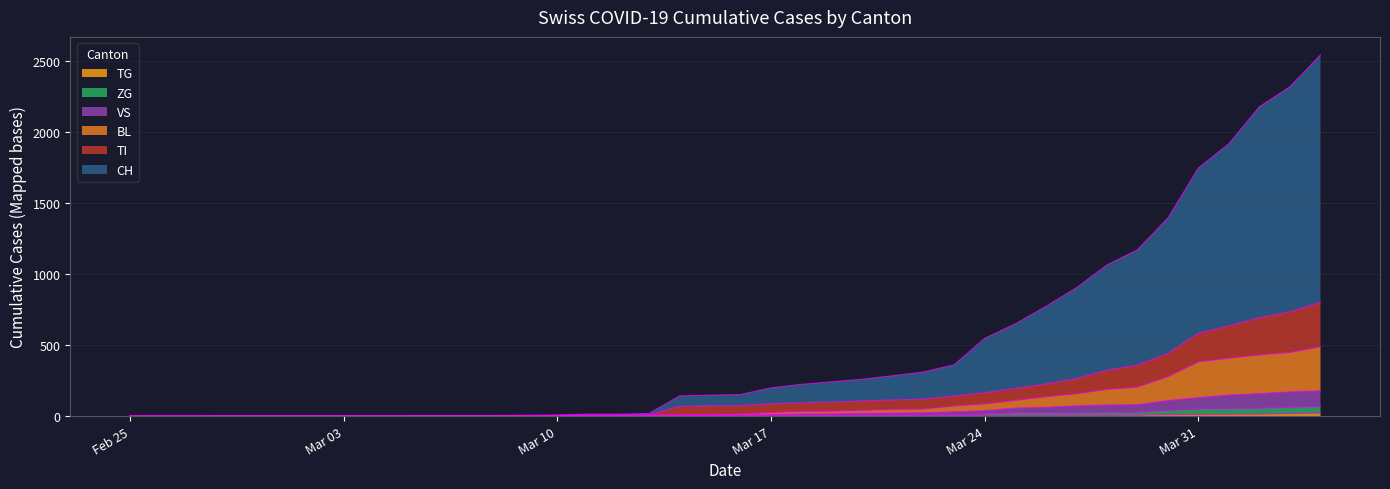

Reading left to right, list all the values displayed in this chart.

CH: 0	0	0	2	2	2	2	2	2	4	4	4	4	6	8	14	14	18	142	148	152	199	224	242	260	285	311	362	548	650	773	904	1065	1172	1396	1749	1920	2181	2322	2546
TI: 0	0	0	2	2	2	2	2	2	2	2	2	2	3	4	5	5	7	69	72	74	87	94	99	107	114	119	142	165	195	227	264	323	359	442	584	636	694	735	802
BL: 0	0	0	2	2	2	2	2	2	2	2	2	2	3	4	5	5	7	8	11	13	25	32	34	40	46	49	71	85	110	136	157	187	204	277	382	407	431	448	488
VS: 0	0	0	2	2	2	2	2	2	2	2	2	2	2	2	3	3	5	6	6	8	12	16	17	20	22	24	31	39	57	63	73	79	81	110	131	149	159	171	179
ZG: 0	0	0	0	0	0	0	0	0	0	0	0	0	0	0	0	0	0	0	0	0	1	5	5	5	5	5	7	14	22	22	23	26	27	39	50	53	55	62	67
TG: 0	0	0	0	0	0	0	0	0	0	0	0	0	0	0	0	0	0	0	0	0	0	0	0	0	0	0	2	2	4	4	5	5	6	10	11	13	14	18	21